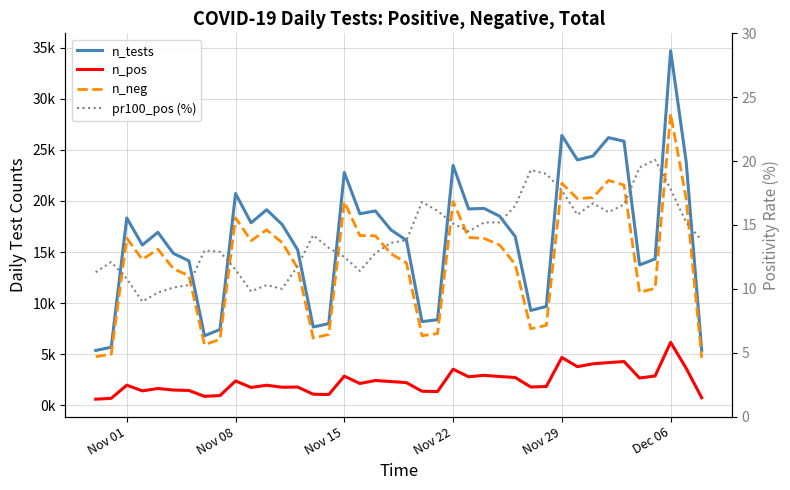

What is the sum of the n_pos values at Nov 29 and Nov 15?

7543.0